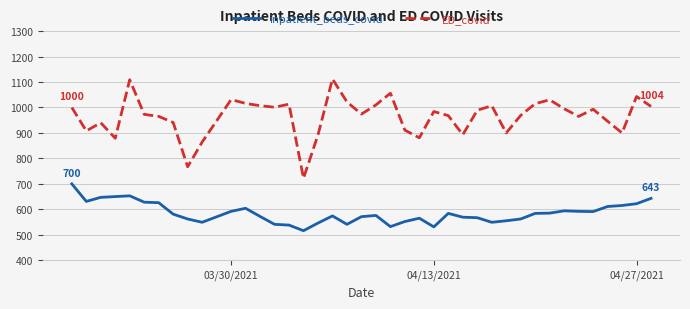

Which series has the widest spread of values?

ED_covid